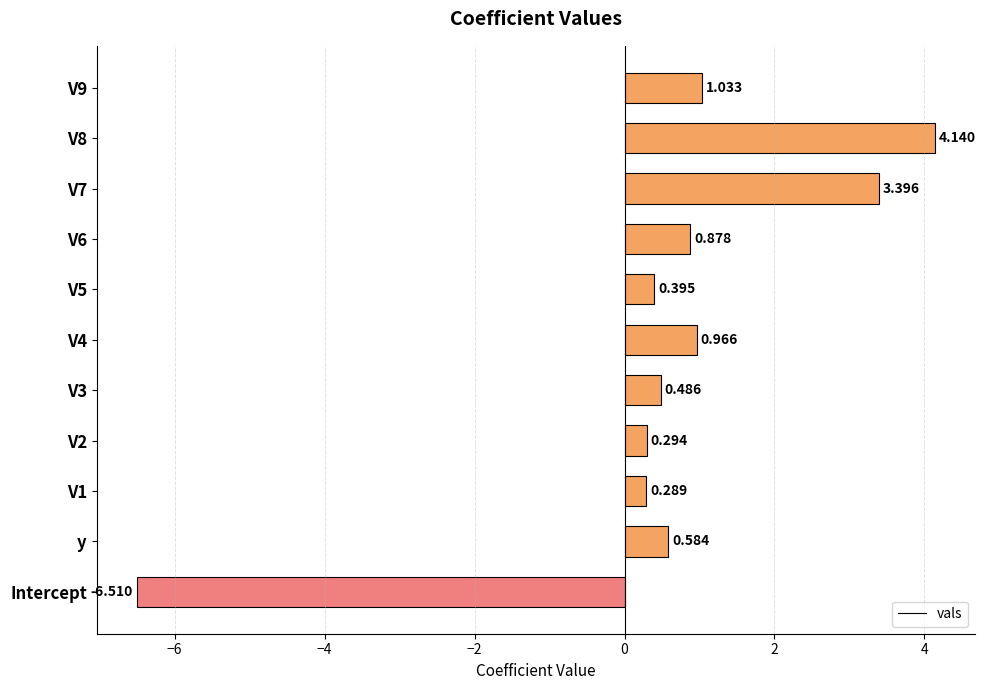

Which label corresponds to the smallest value in the chart?

Intercept